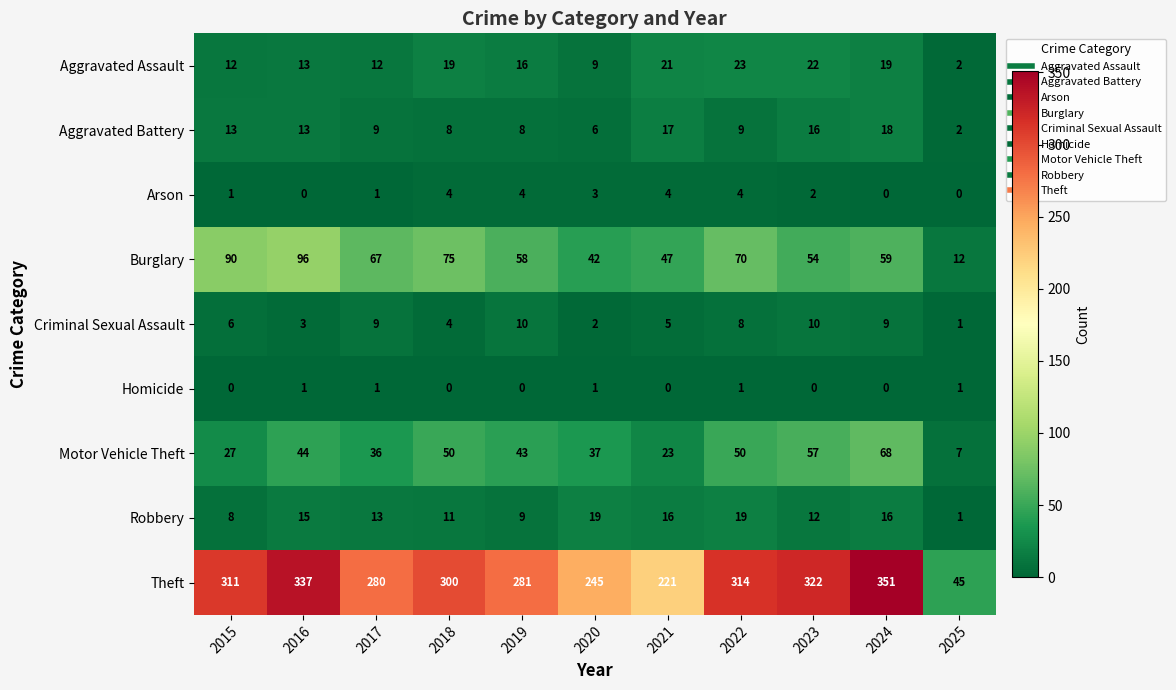

Which series has the largest range (max minus min)?

Theft